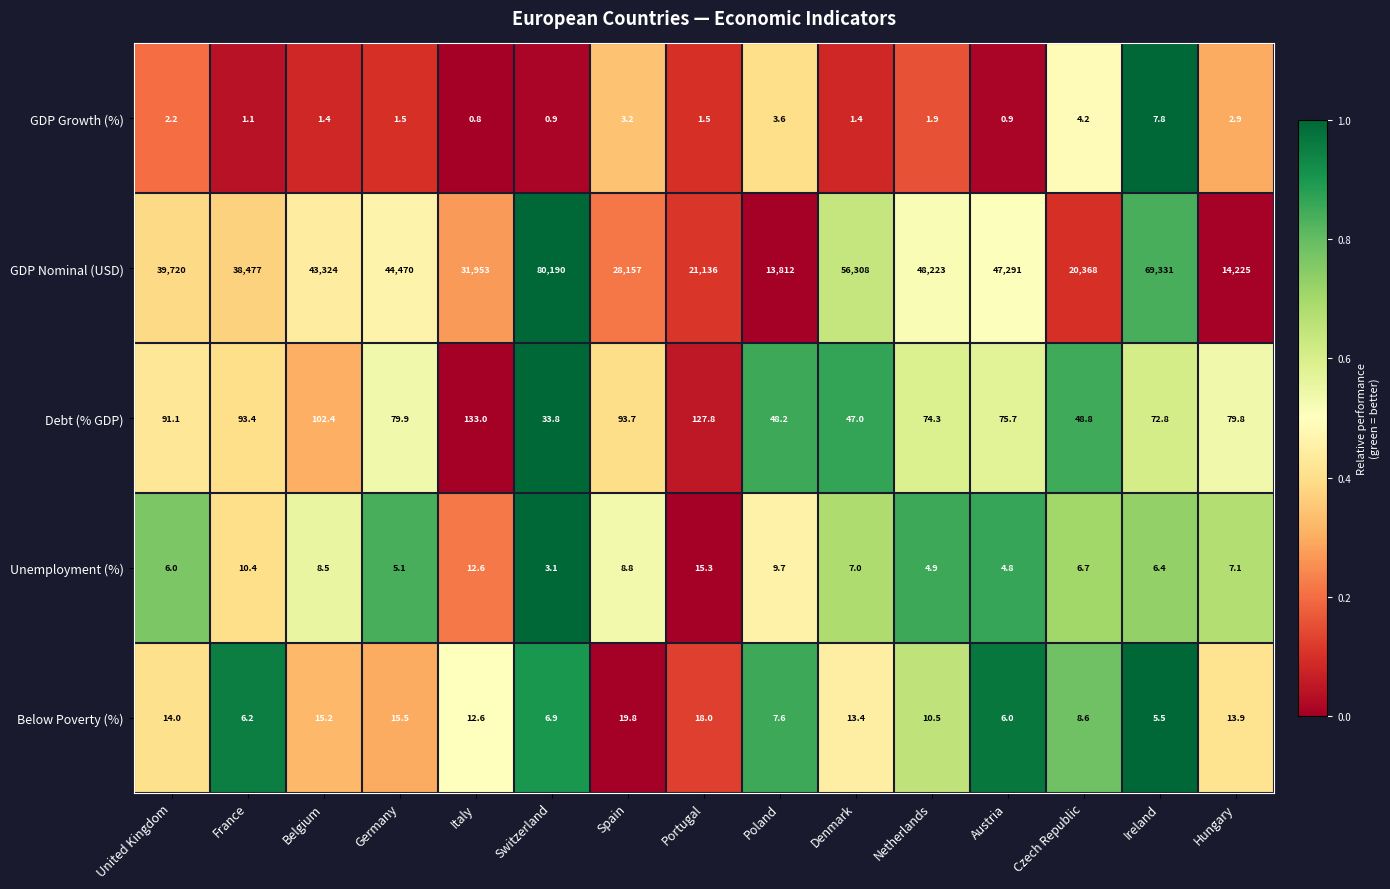

Where is GDP Growth (%) nearest to the value 4?

Czech Republic